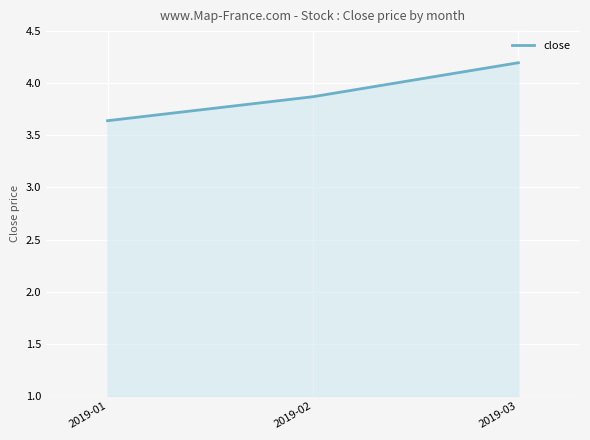

What is the difference between the values at 2019-01 and 2019-03?

0.6